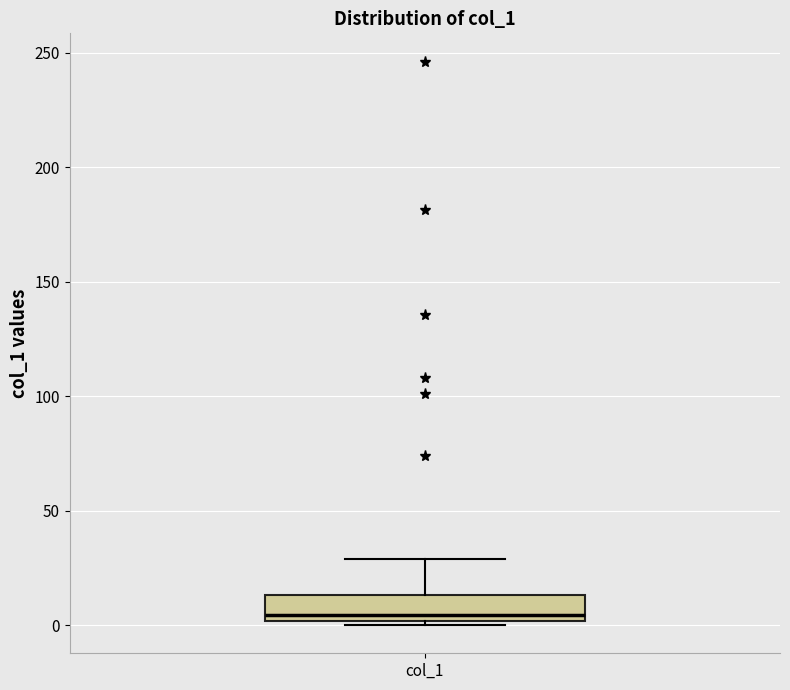

Where is the upper edge of the box for col_1 on the y-axis? The values are not printed on the chart, so give them approximately, as read against the axis.

15